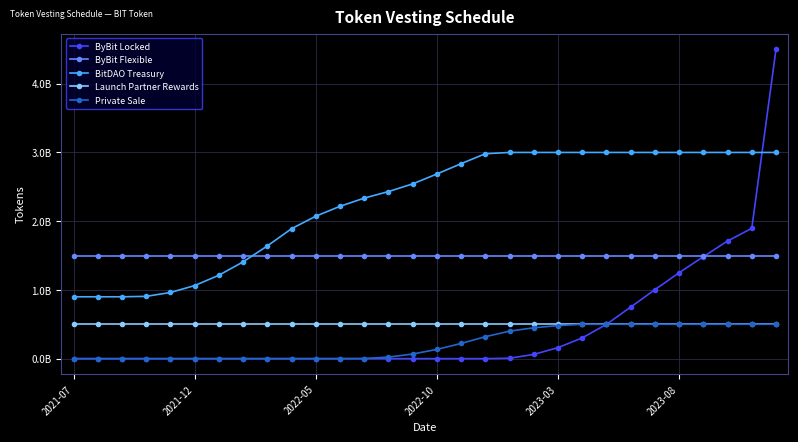

Is this an area chart (filled region under the line)?

No